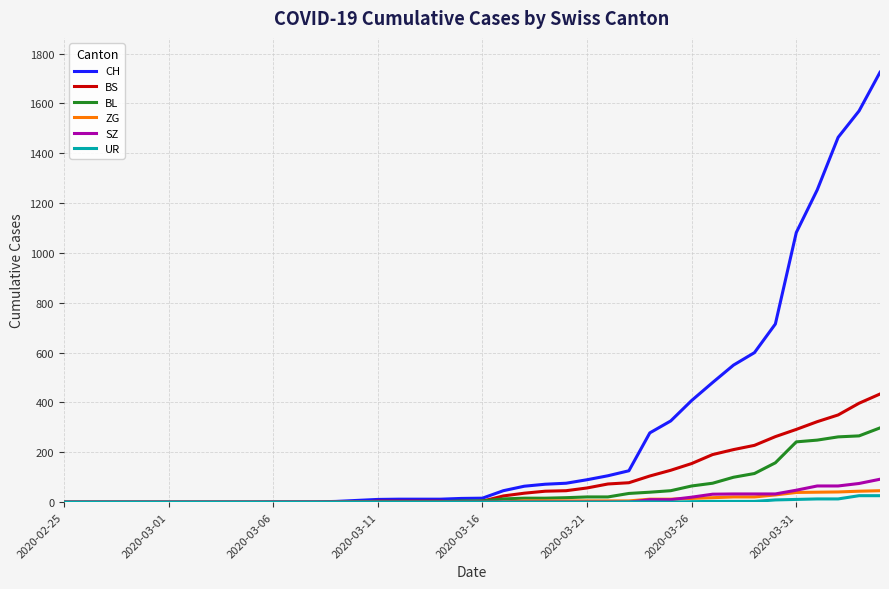

List the series in order of their peak value, highest first.

CH, BS, BL, SZ, ZG, UR